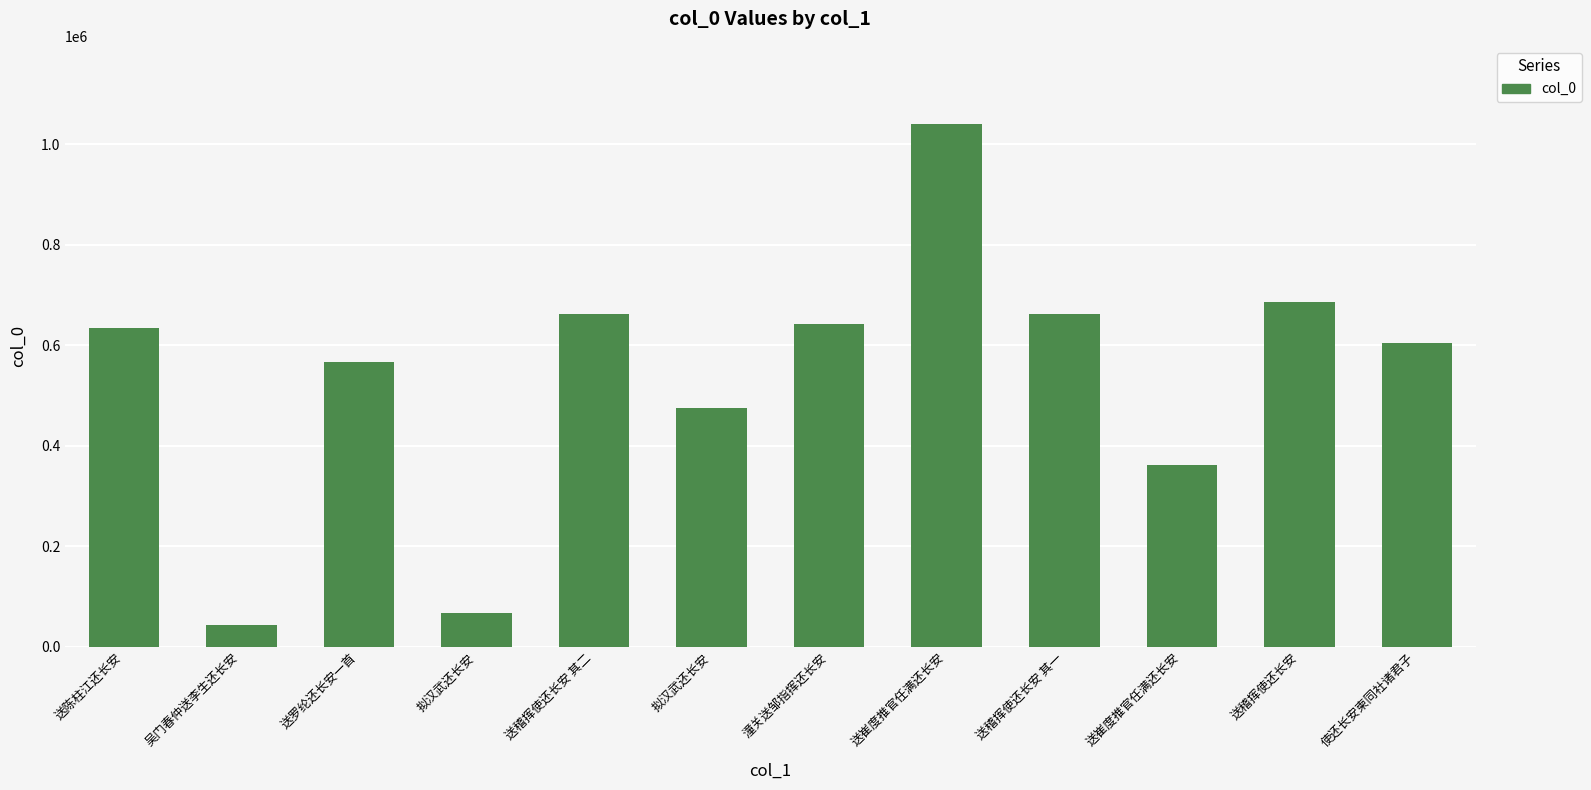

How many values are below 633515?

6